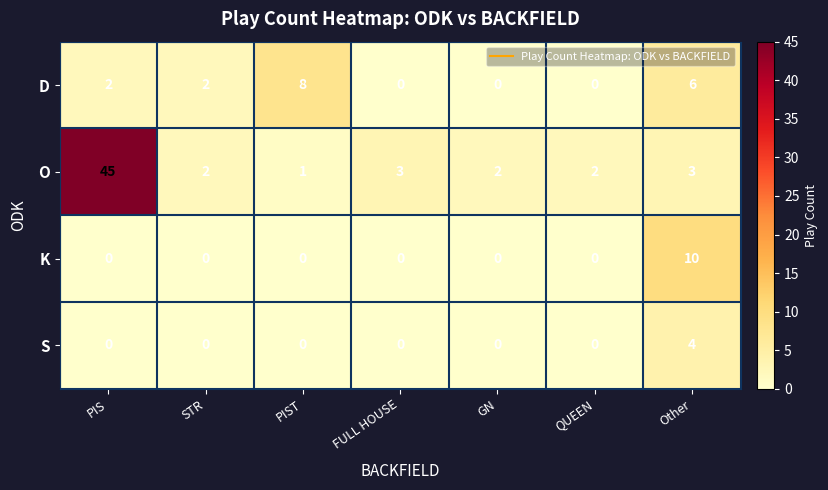

Which series has the widest spread of values?

O